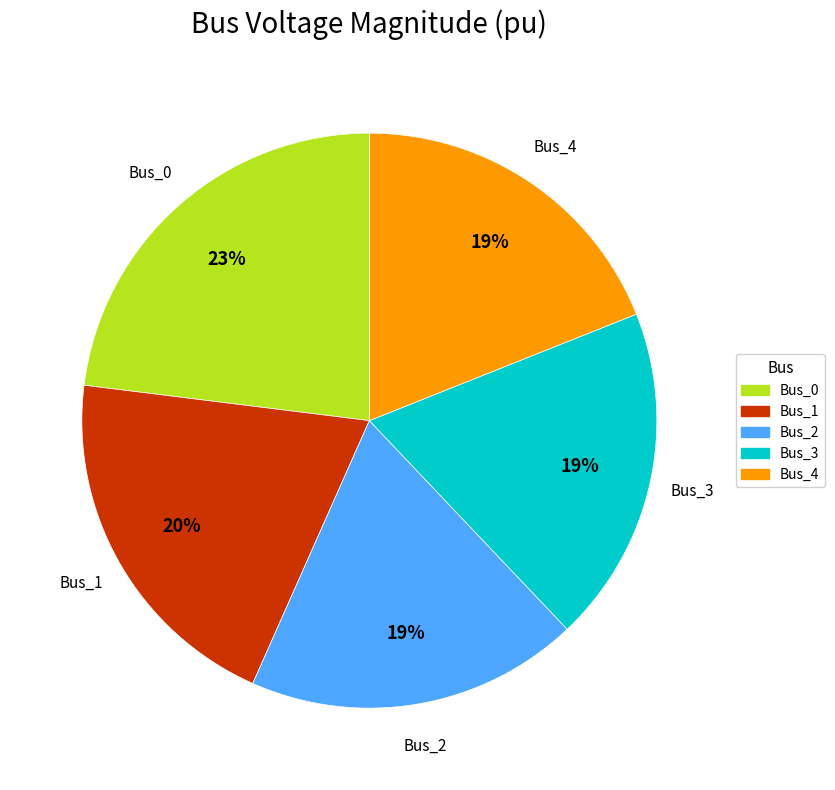

To the nearest percent, what is the difference between the largest and smallest slice percentages?

4%